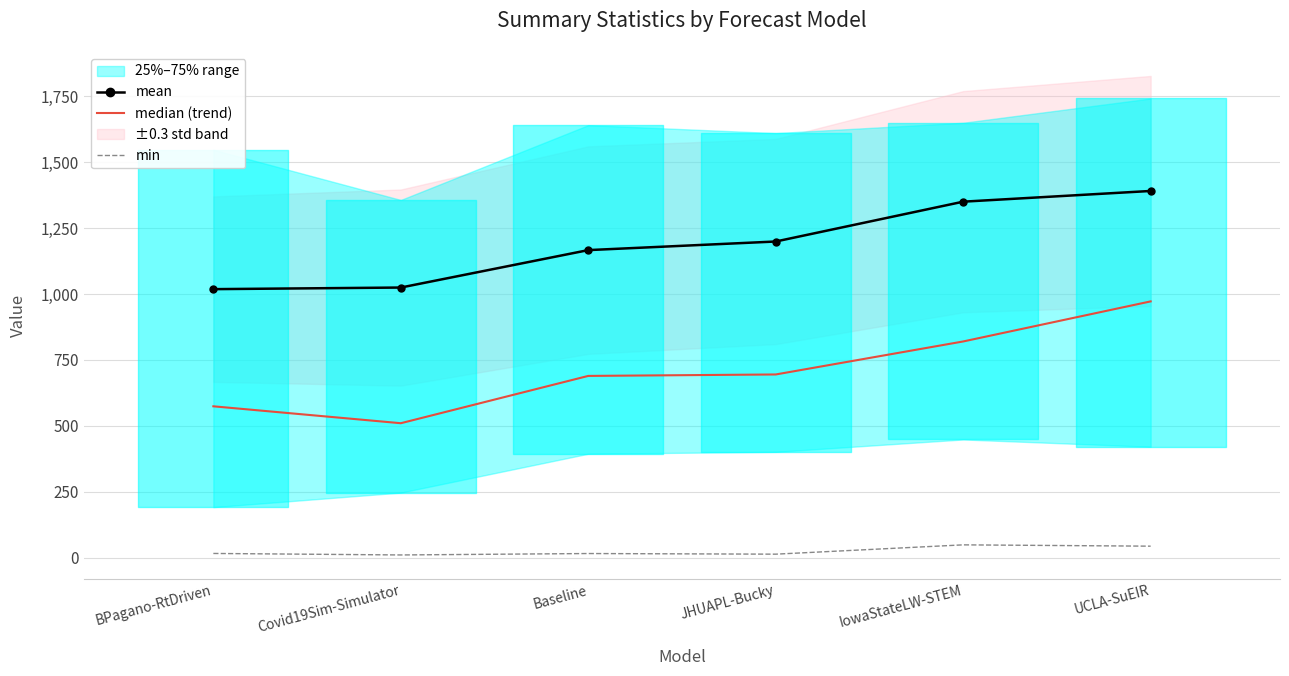

What position from the right is Baseline?

4